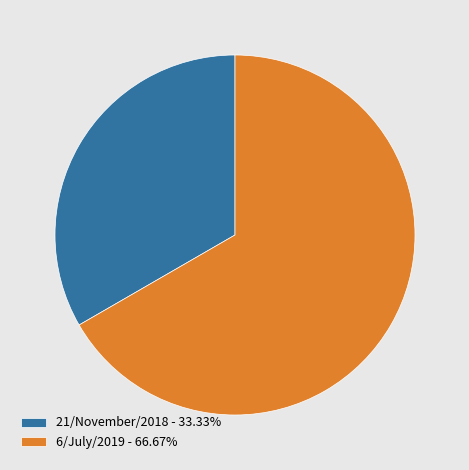

Which category has the biggest portion of the pie?

6/July/2019